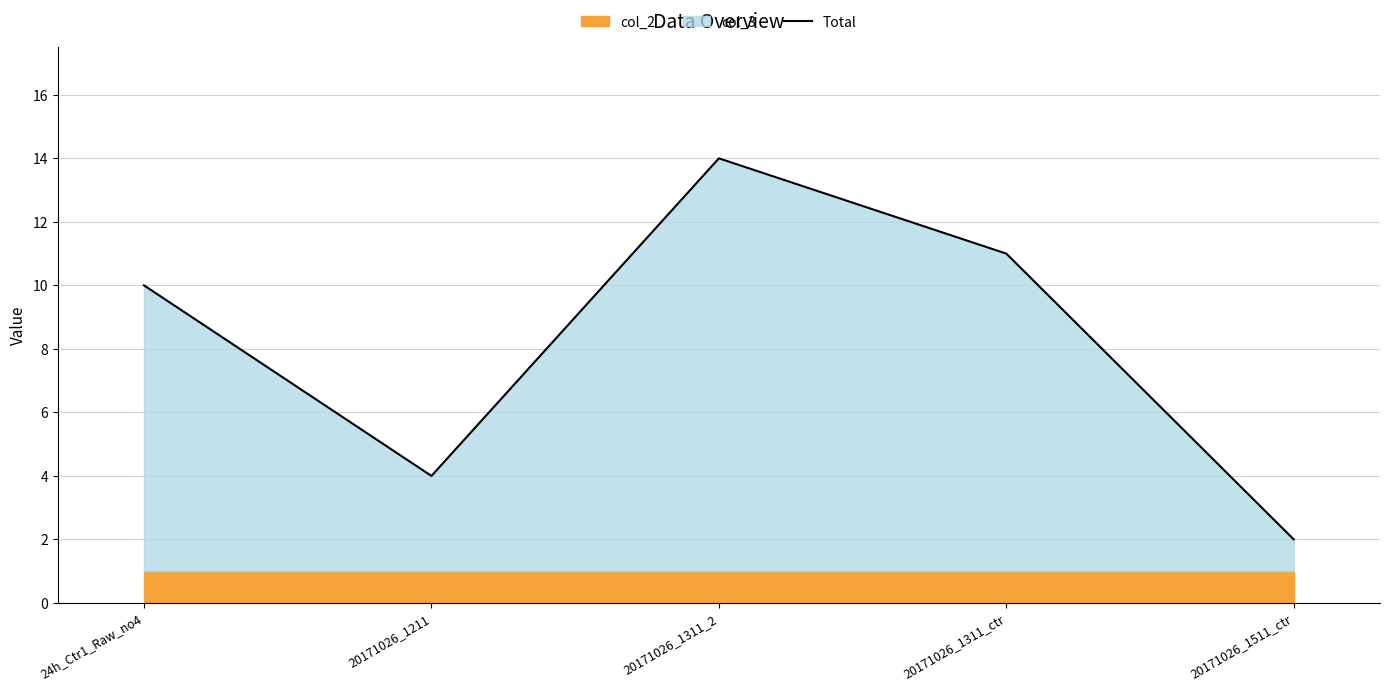

Rank the categories by value from highest to lowest.

20171026_1311_2, 20171026_1311_ctr, 24h_Ctr1_Raw_no4, 20171026_1211, 20171026_1511_ctr